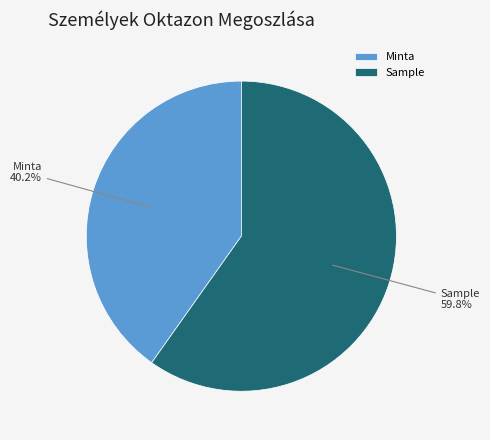

Count the number of slices in the pie.

2